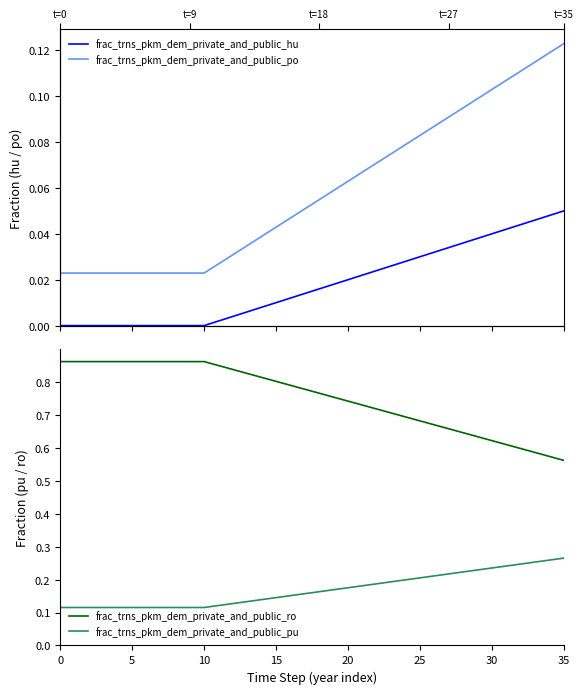

At 34, list the series in order from largest to smallest.

frac_trns_pkm_dem_private_and_public_ro, frac_trns_pkm_dem_private_and_public_pu, frac_trns_pkm_dem_private_and_public_po, frac_trns_pkm_dem_private_and_public_hu